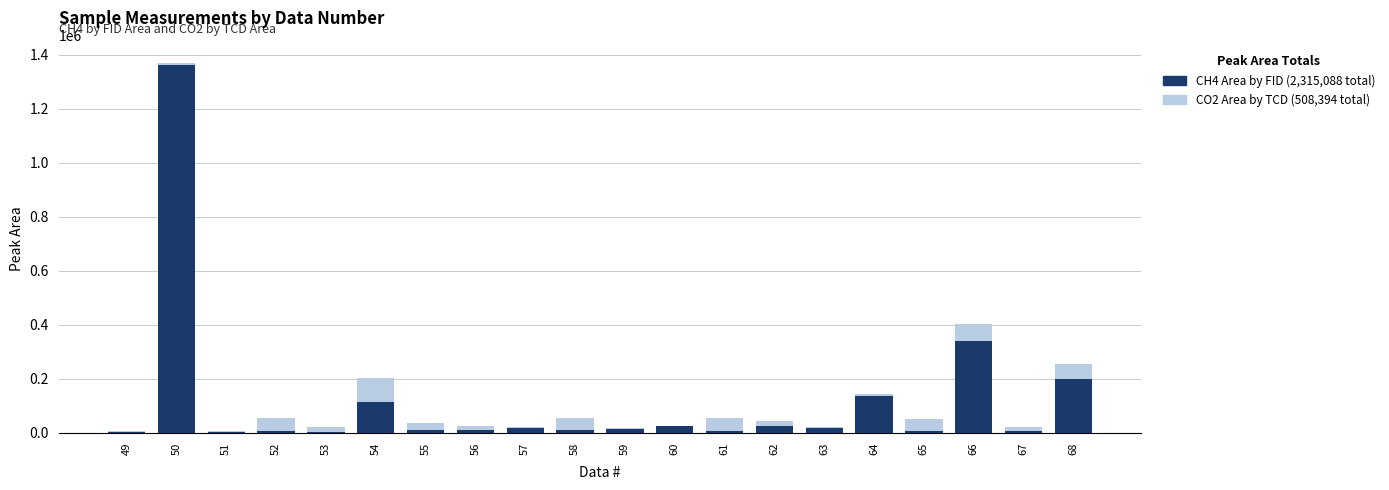

At which category is the sum across all series the highest?

50